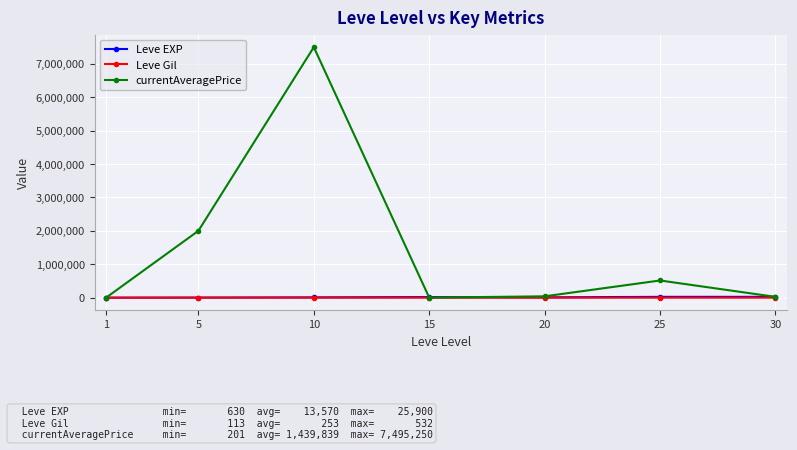

Which series has the largest total across all categories?

currentAveragePrice